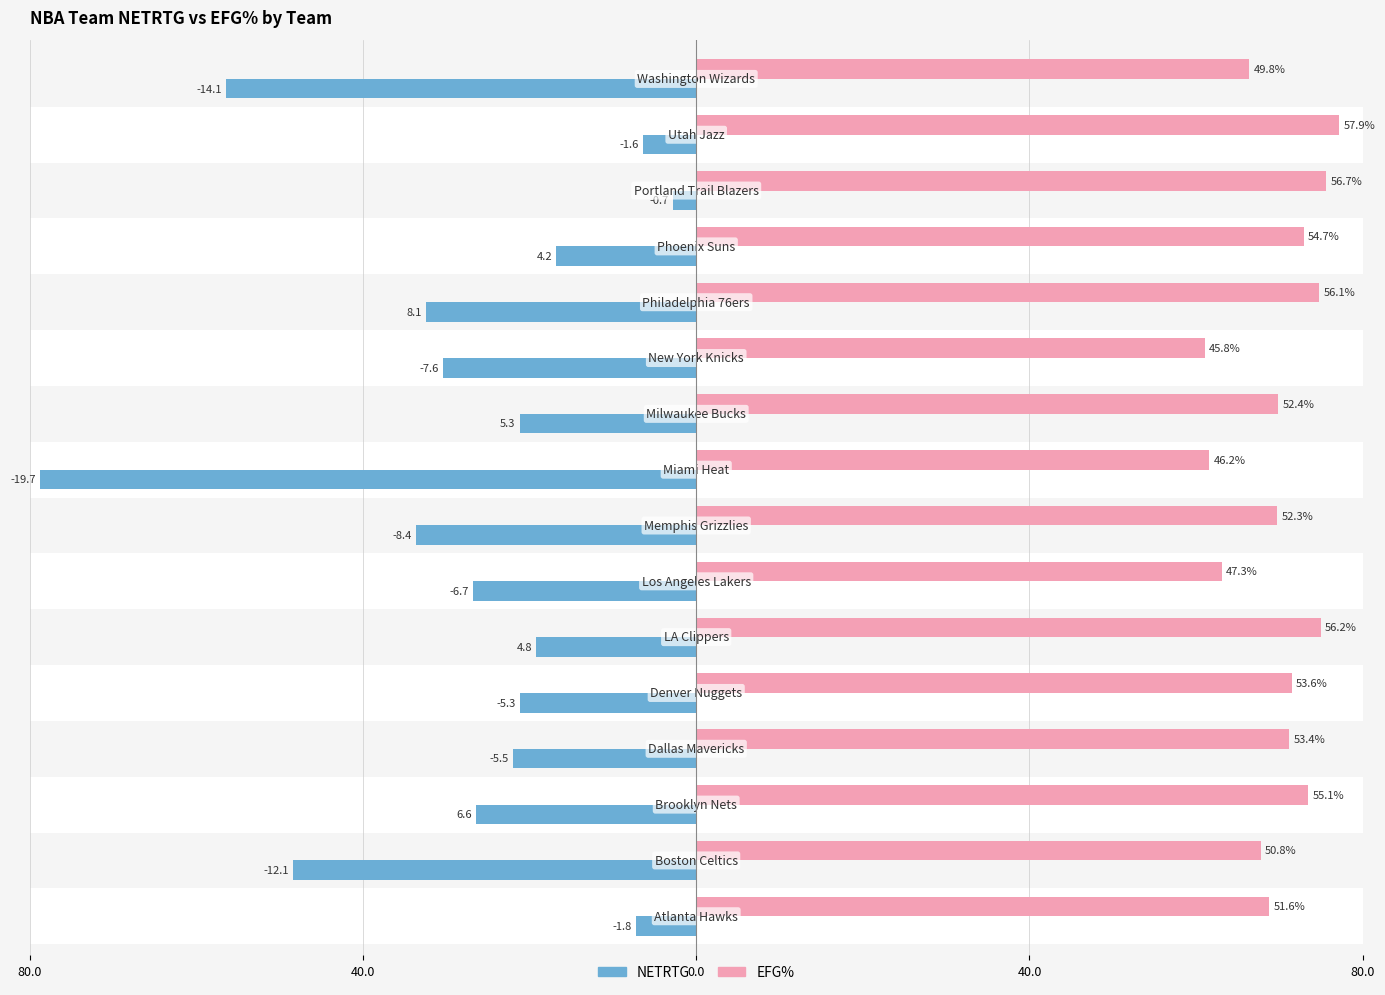

How many categories are shown in the chart?

16